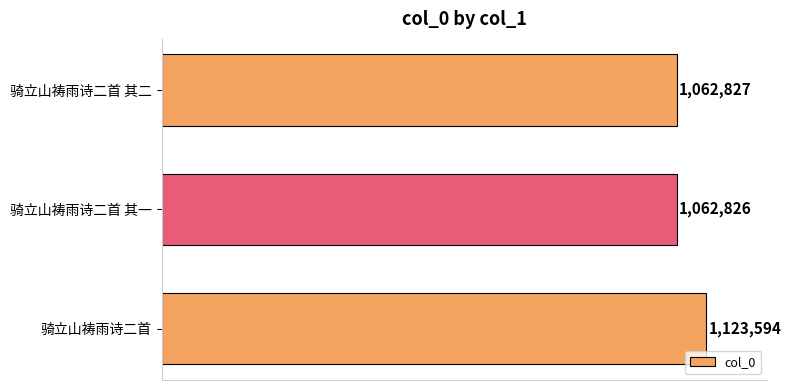

List the labels in order of value, smallest first.

骑立山祷雨诗二首 其一, 骑立山祷雨诗二首 其二, 骑立山祷雨诗二首